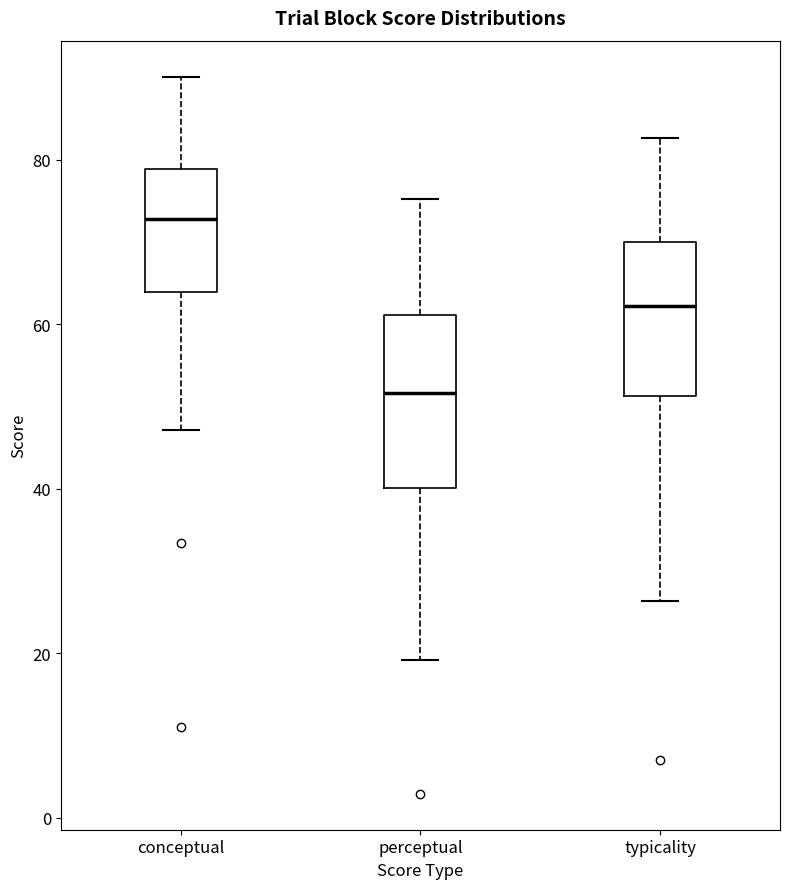

Where is the lower edge of the box for perceptual on the y-axis? The values are not printed on the chart, so give them approximately, as read against the axis.

40